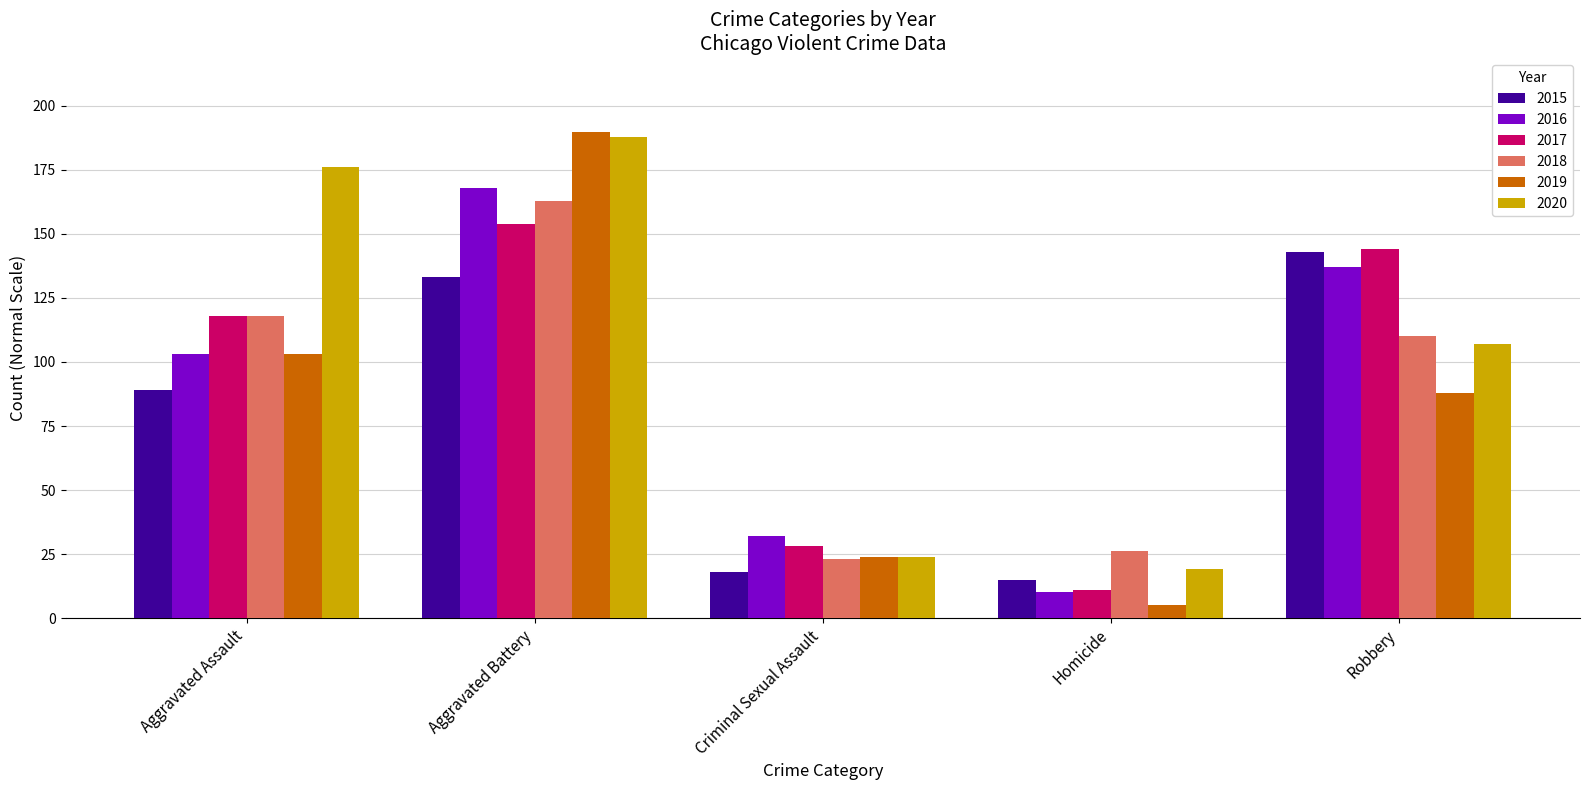

What is the label of the 2nd bar from the right?

Homicide